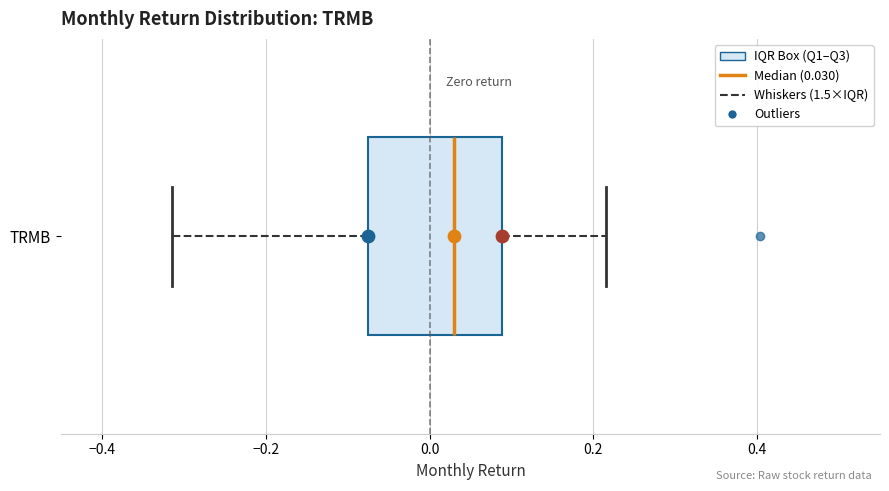

Where is the right edge of the box for TRMB on the x-axis? The values are not printed on the chart, so give them approximately, as read against the axis.

0.08